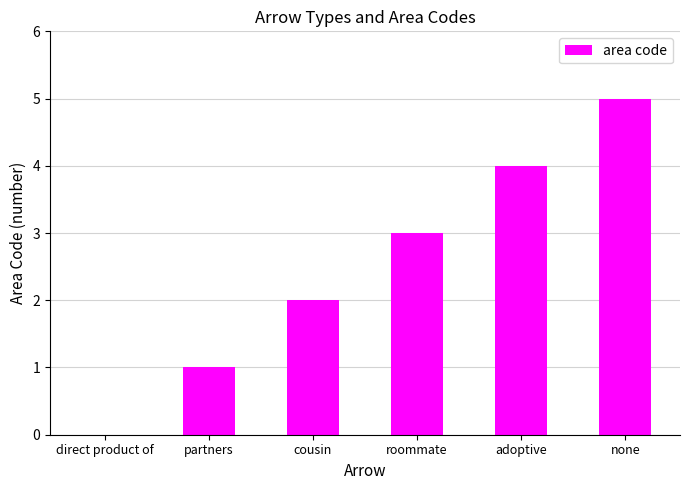

Count the number of categories in the chart.

6